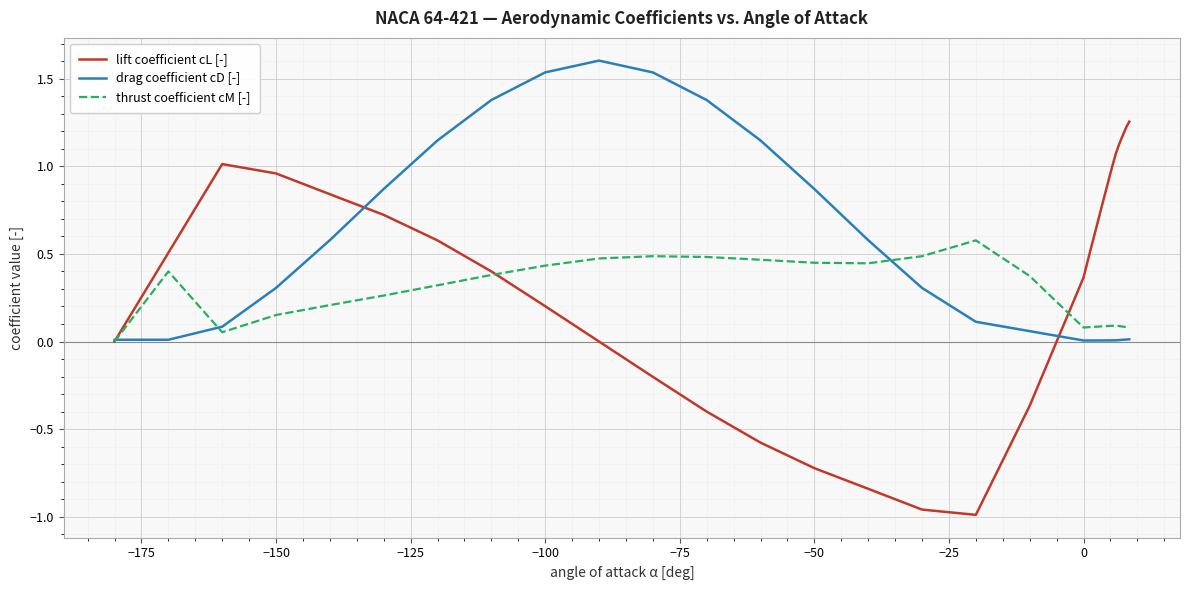

What is the sum of all thrust coefficient cM [-] values?

8.0